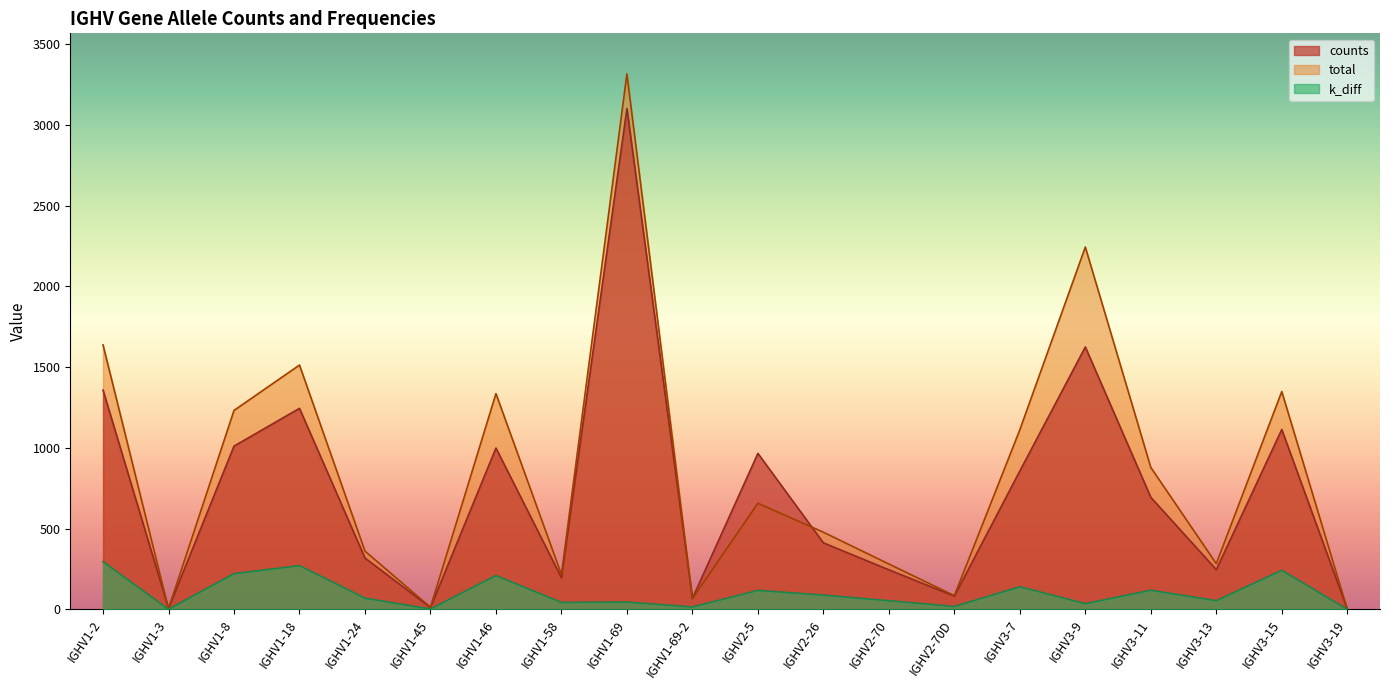

Does the chart display data point markers on the line(s)?

No